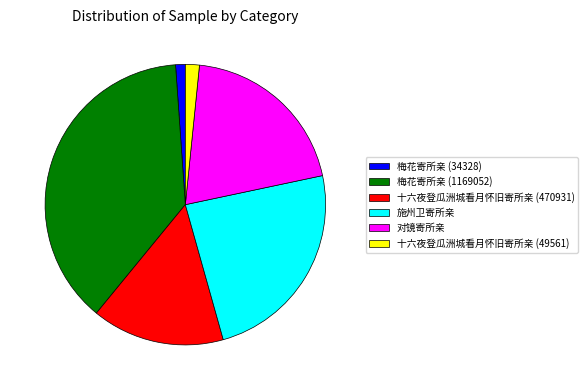

Approximately how many times larger is the value at 施州卫寄所亲 compared to 十六夜登瓜洲城看月怀旧寄所亲 (49561)?

14.9